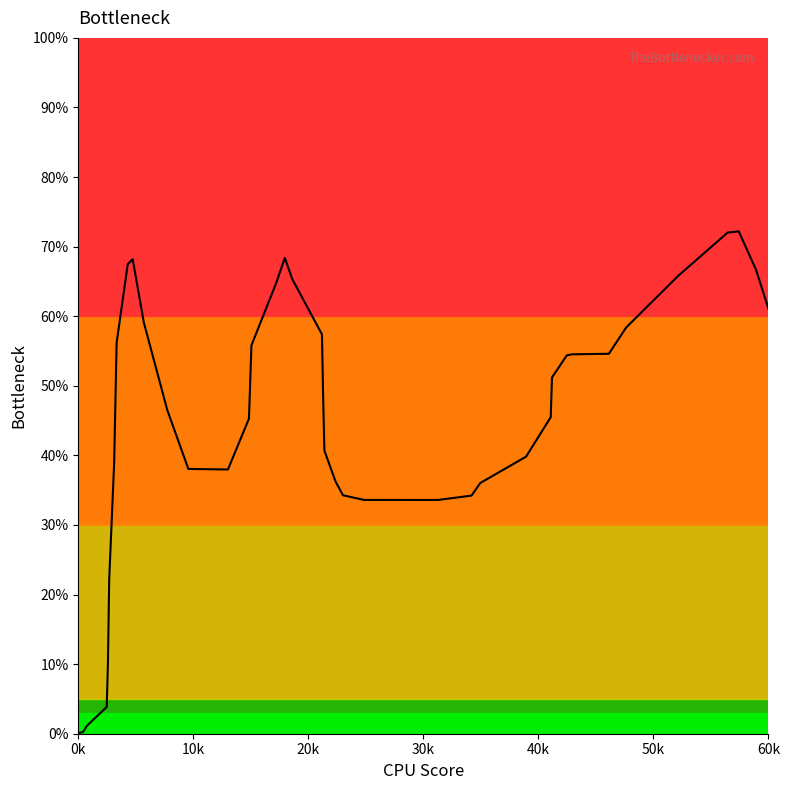

Does the chart display data point markers on the line(s)?

No